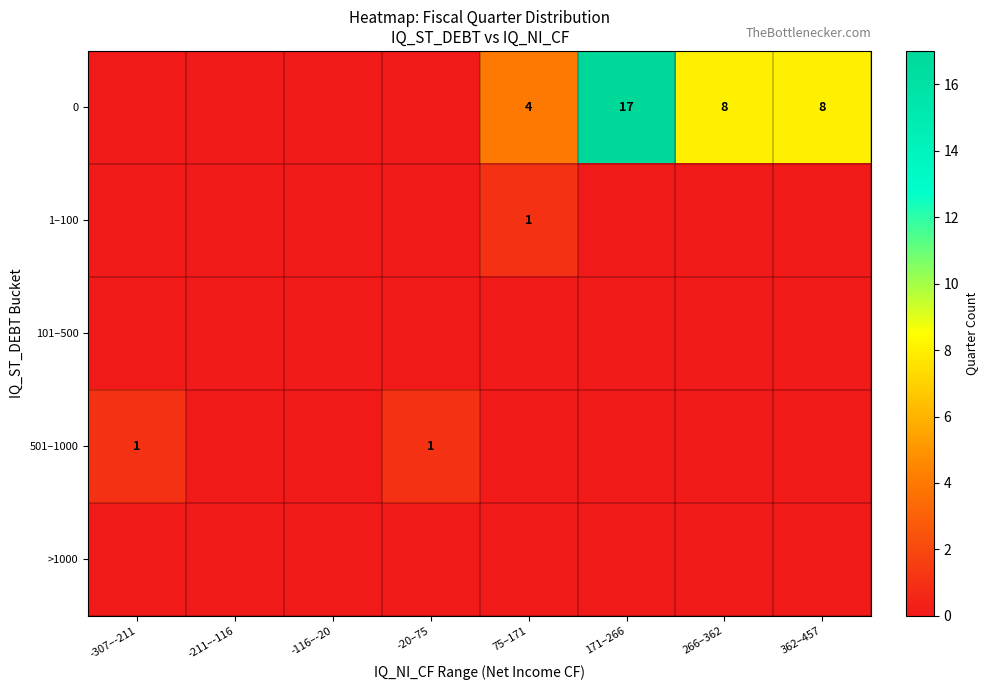

The value of 0 at 75–171 is 2. True or false?

False